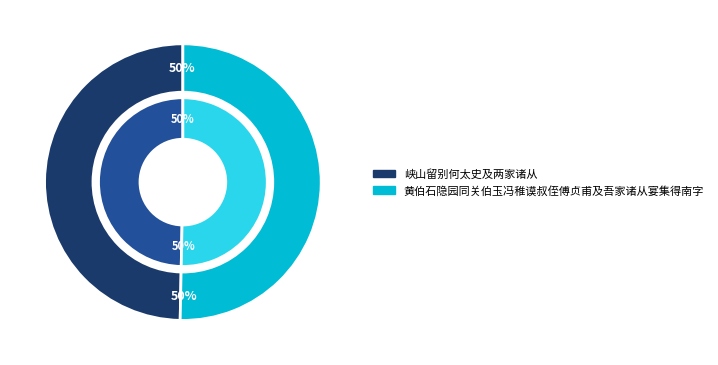

How many segments does this pie chart have?

2